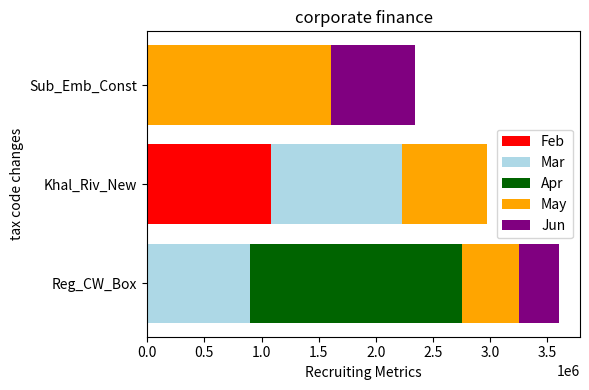

What are all the series names shown in the legend?

Feb, Mar, Apr, May, Jun